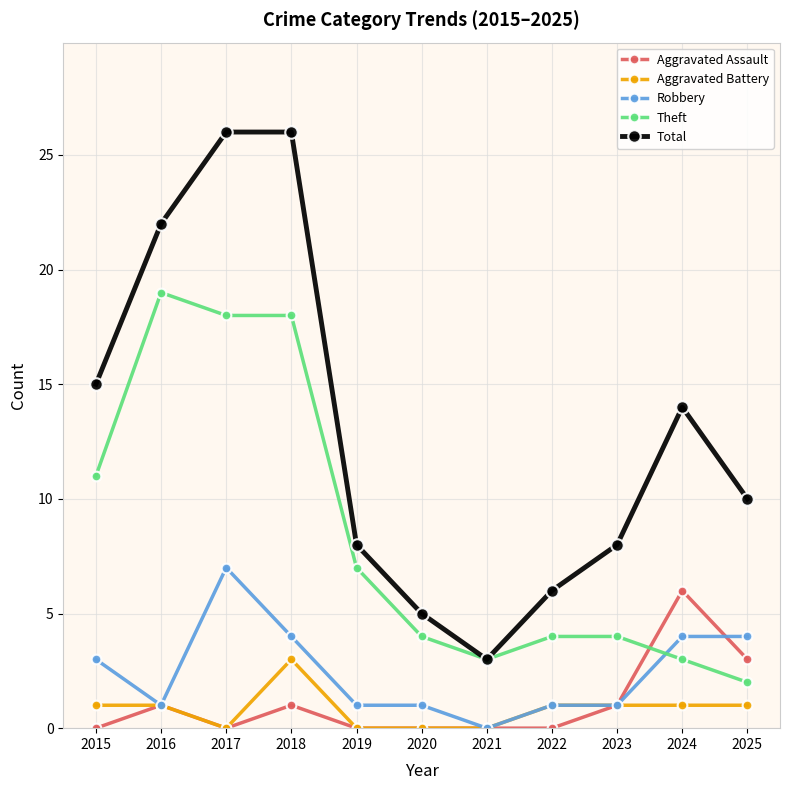

At which label is Robbery closest to 3?

2015